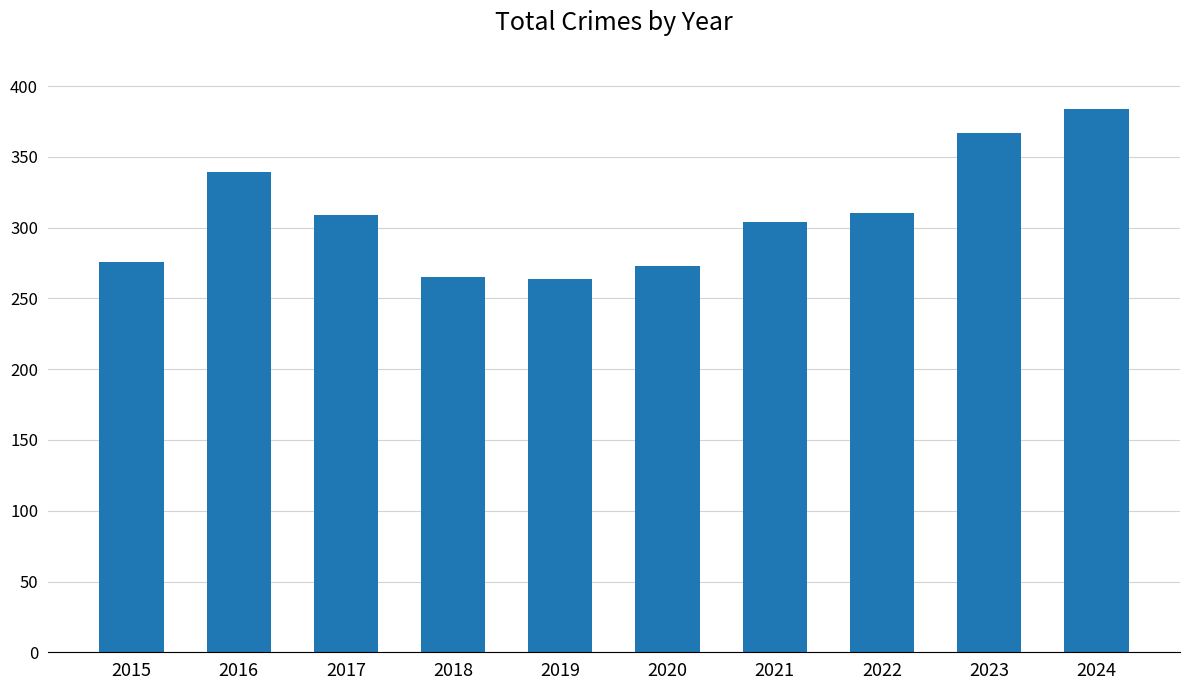

The value at 2020 is 85. True or false?

False